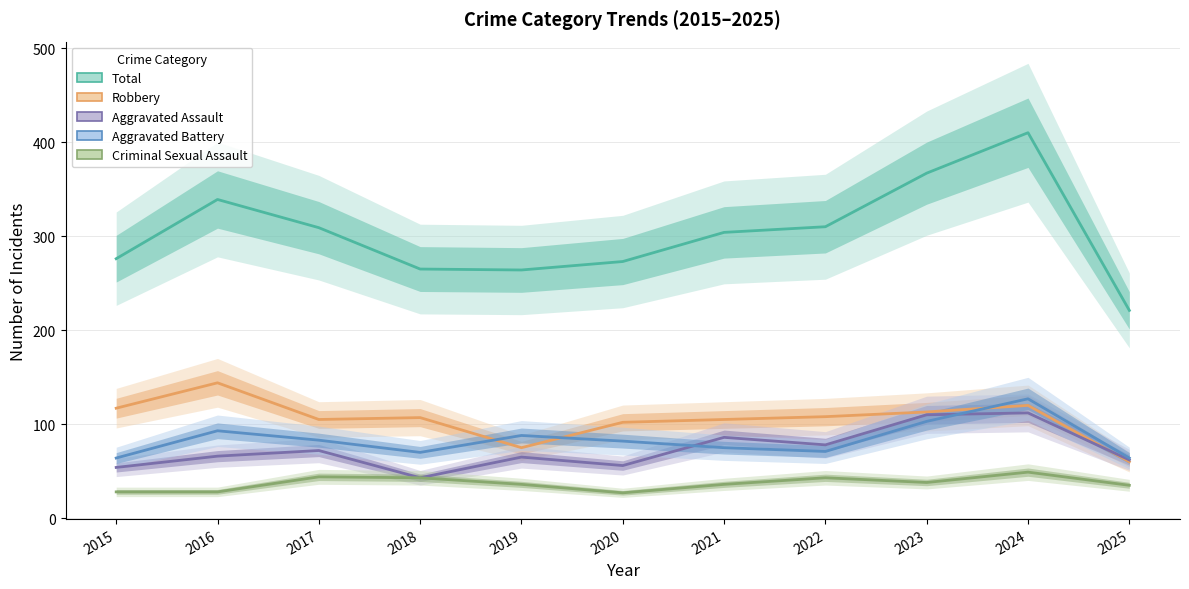

At which category is the sum across all series the highest?

2024